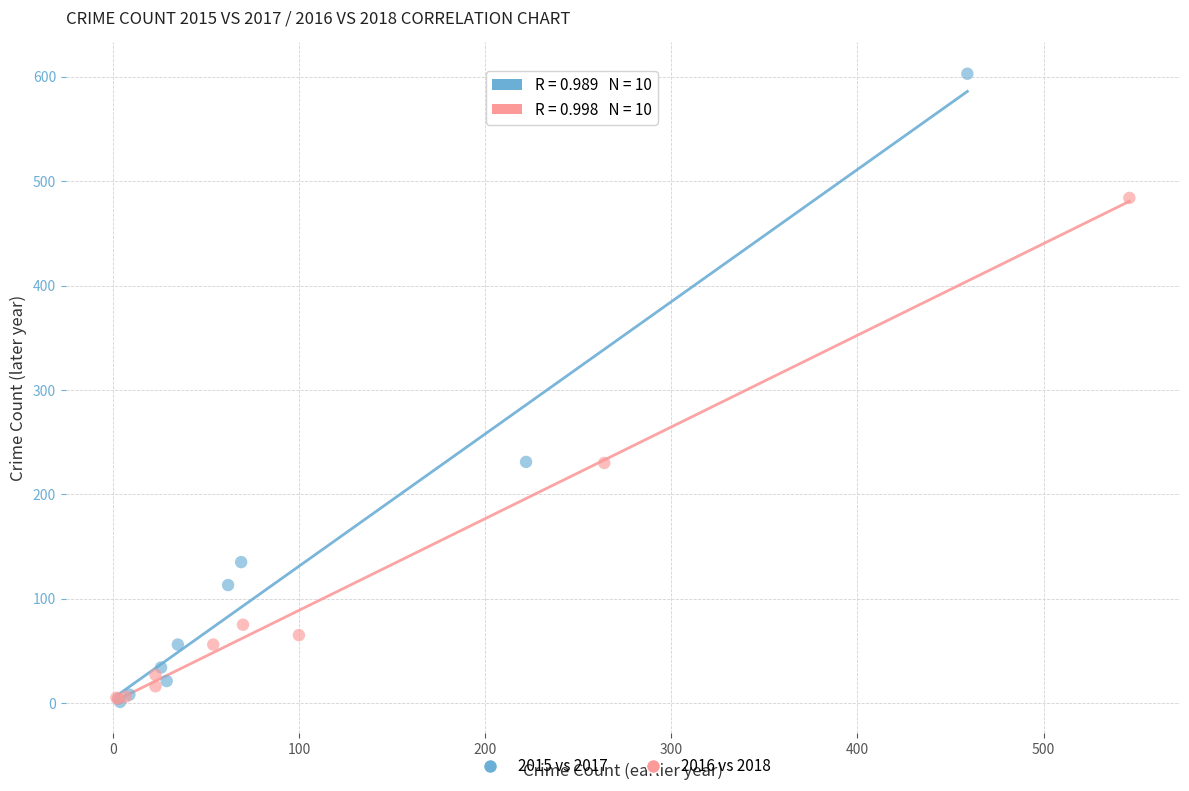

Which series reaches the maximum Y coordinate?

2015 vs 2017